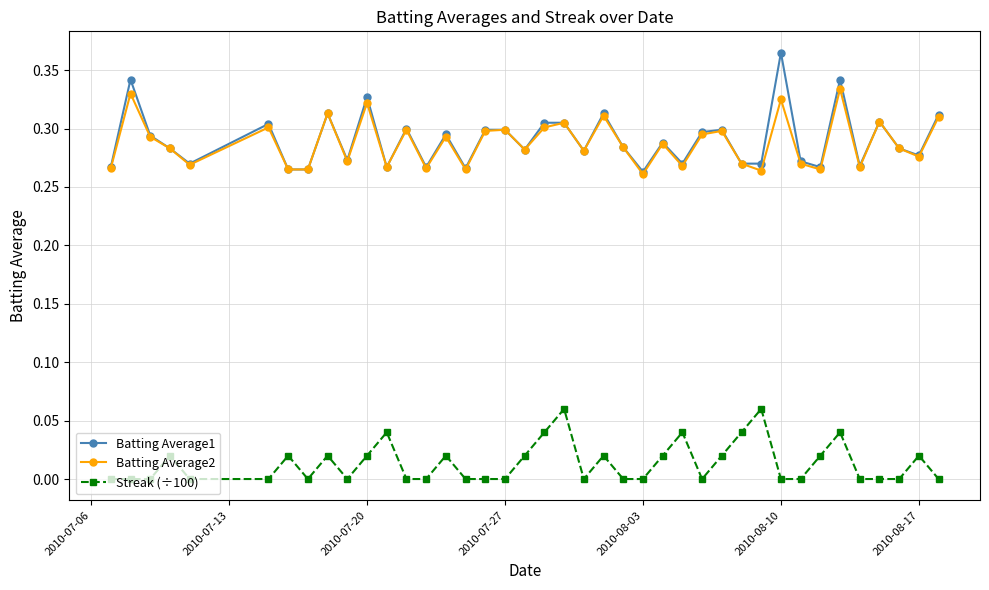

In Batting Average2, how many points are higher than both neighbors (excluding endpoints)?

14